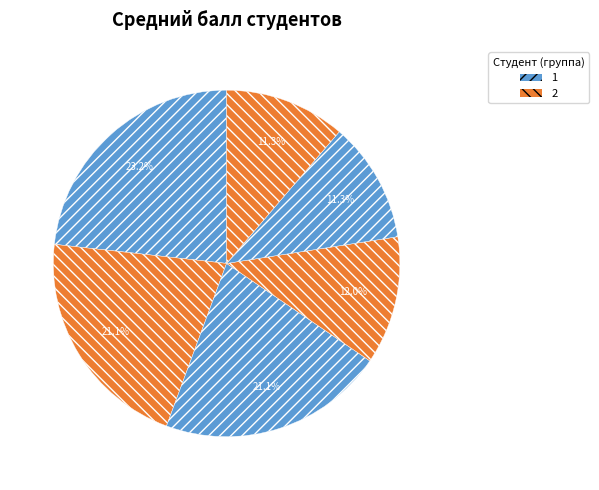

How many segments does this pie chart have?

6